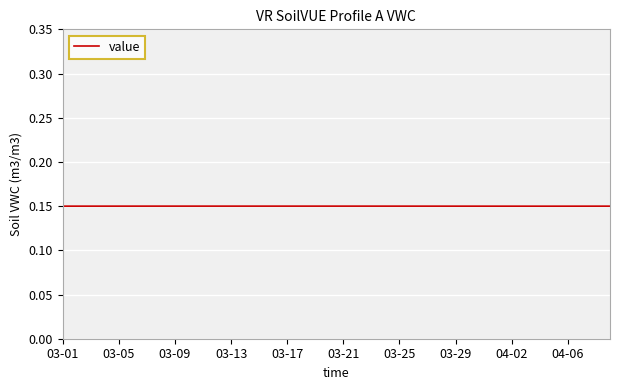

What is the minimum value shown in the chart?

0.1